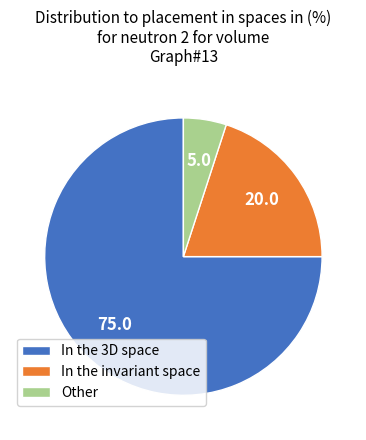

Rank the categories by value from lowest to highest.

Other, In the invariant space, In the 3D space